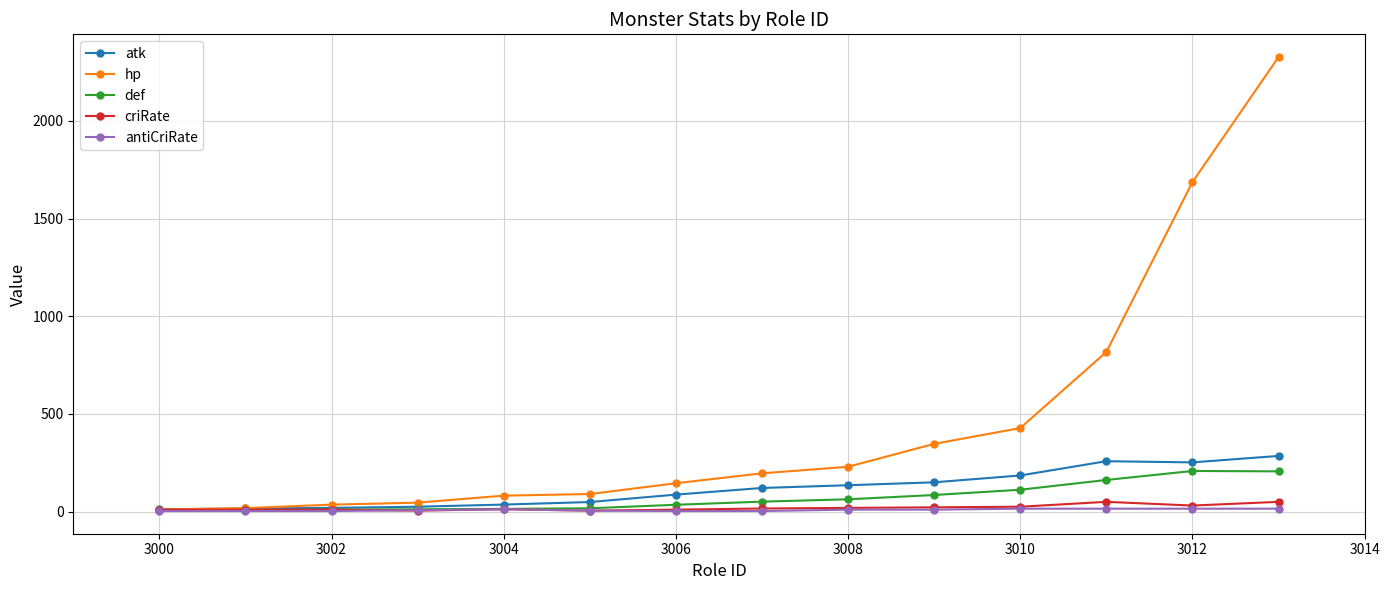

Which series has the largest total across all categories?

hp